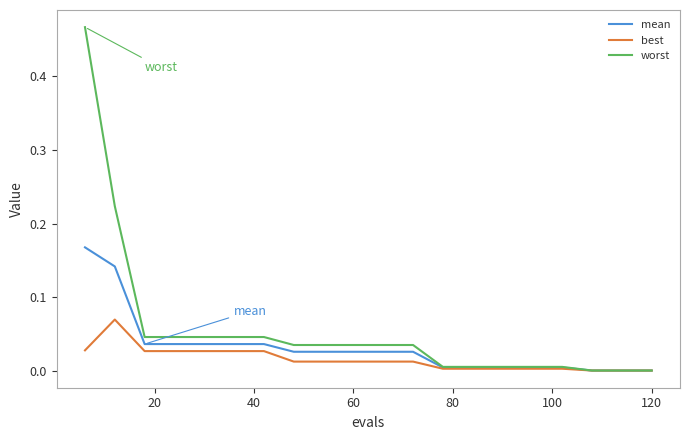

Which series has the largest range (max minus min)?

worst